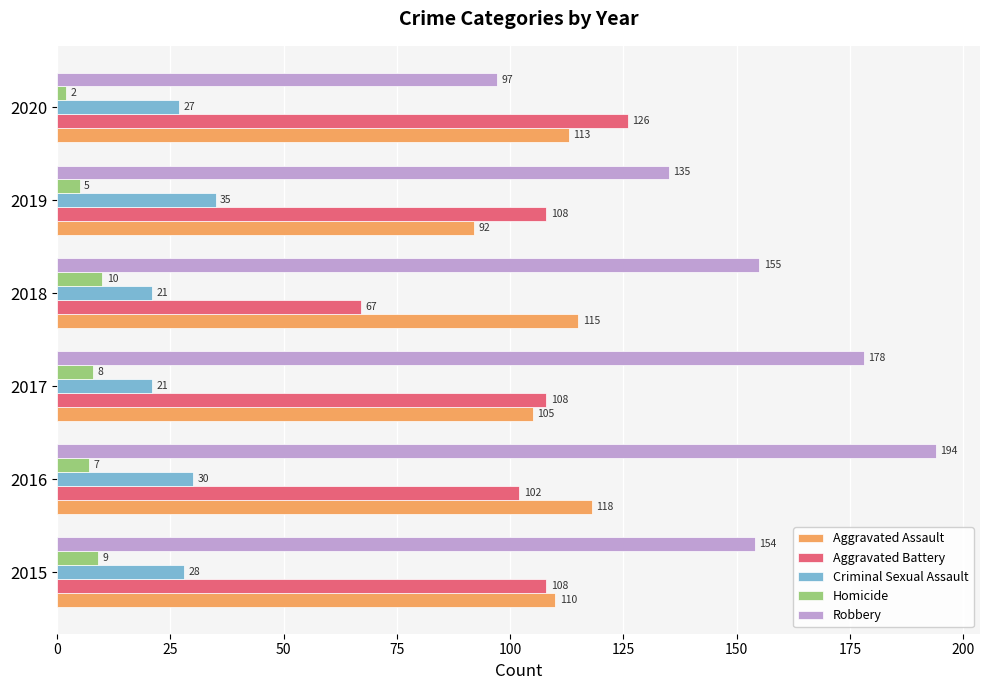

What are all the series names shown in the legend?

Aggravated Assault, Aggravated Battery, Criminal Sexual Assault, Homicide, Robbery